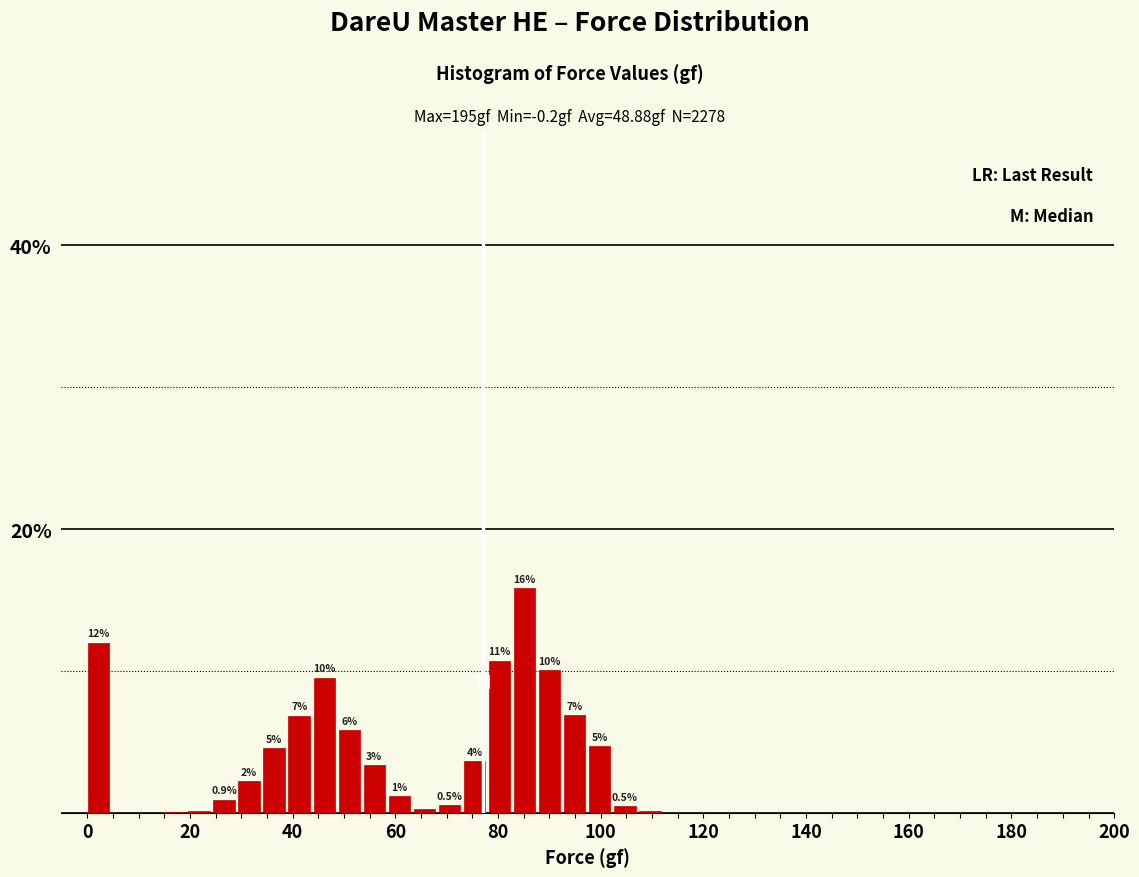

Around what value on the x-axis is the tallest bar? Give the approximate position of its centre, as read against the axis.

86